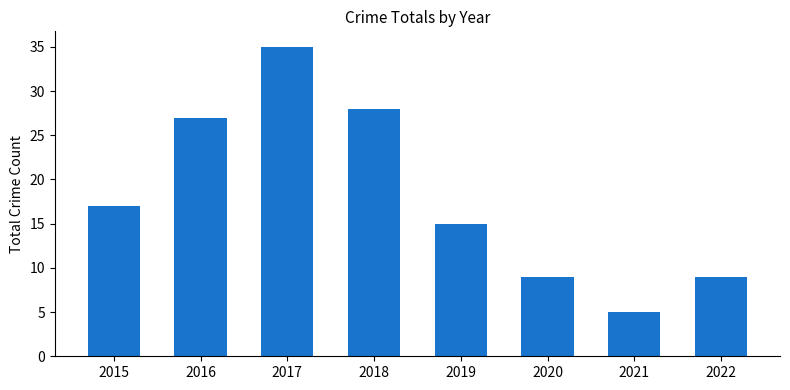

Reading left to right, list all the values displayed in this chart.

2015=17	2016=27	2017=35	2018=28	2019=15	2020=9	2021=5	2022=9